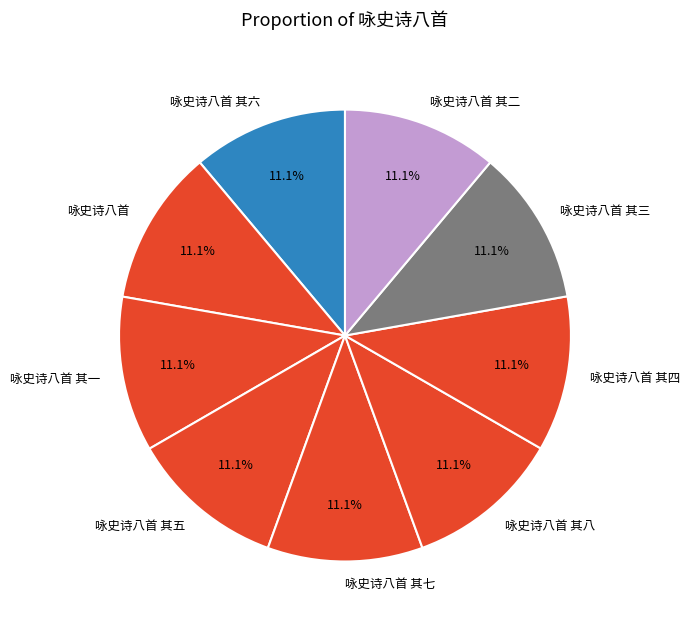

What percentage is the 咏史诗八首 其三 slice, to the nearest percent?

11%